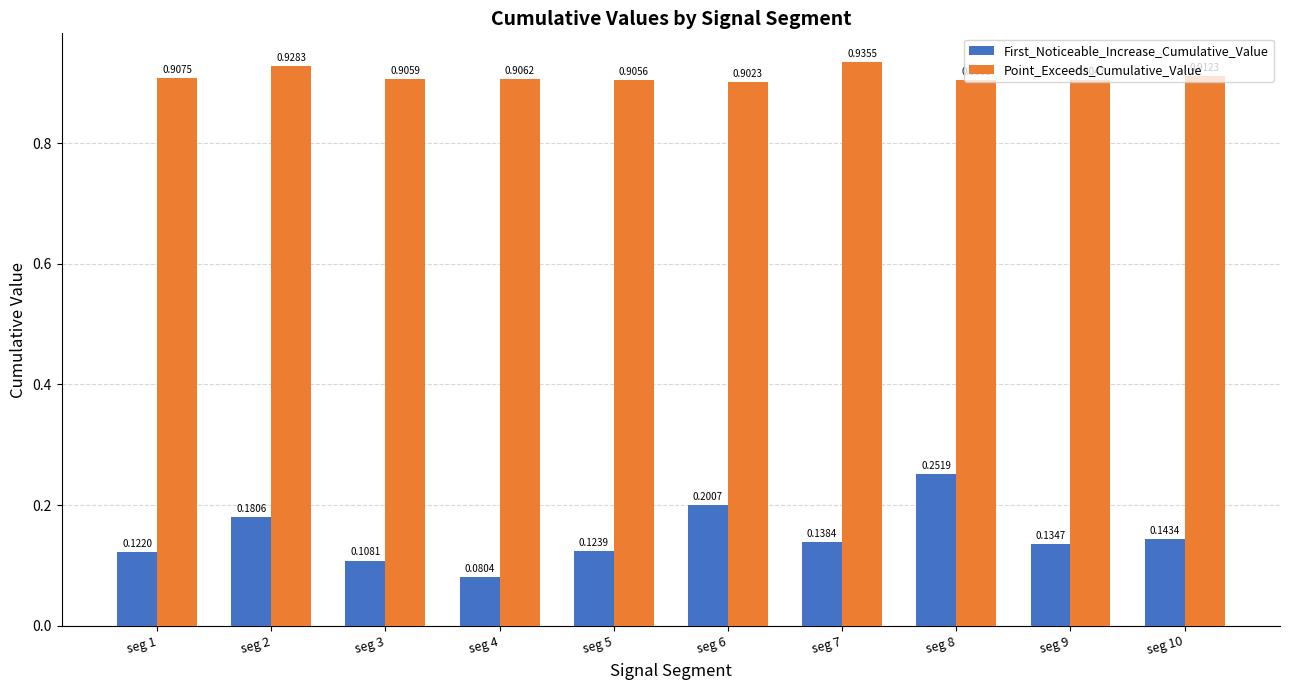

What is the total value across all series at seg 4?

1.0